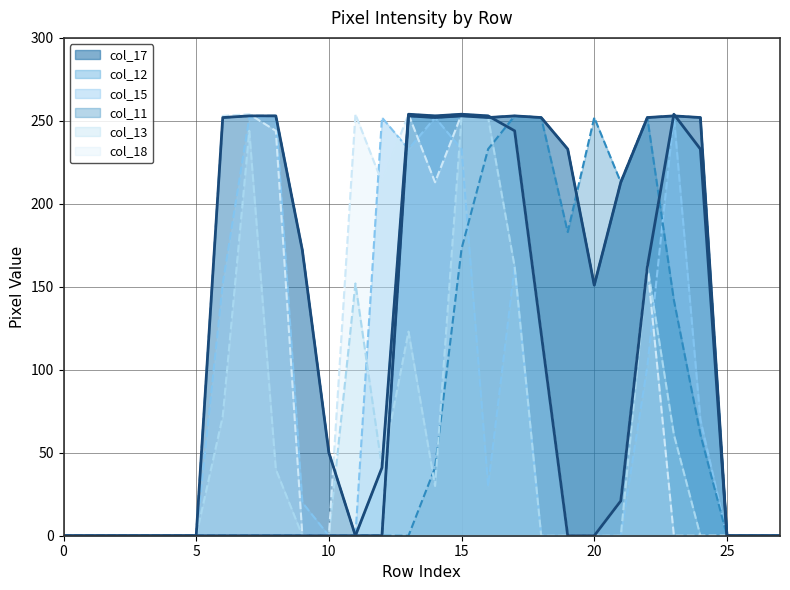

How many data points does each series have?

28